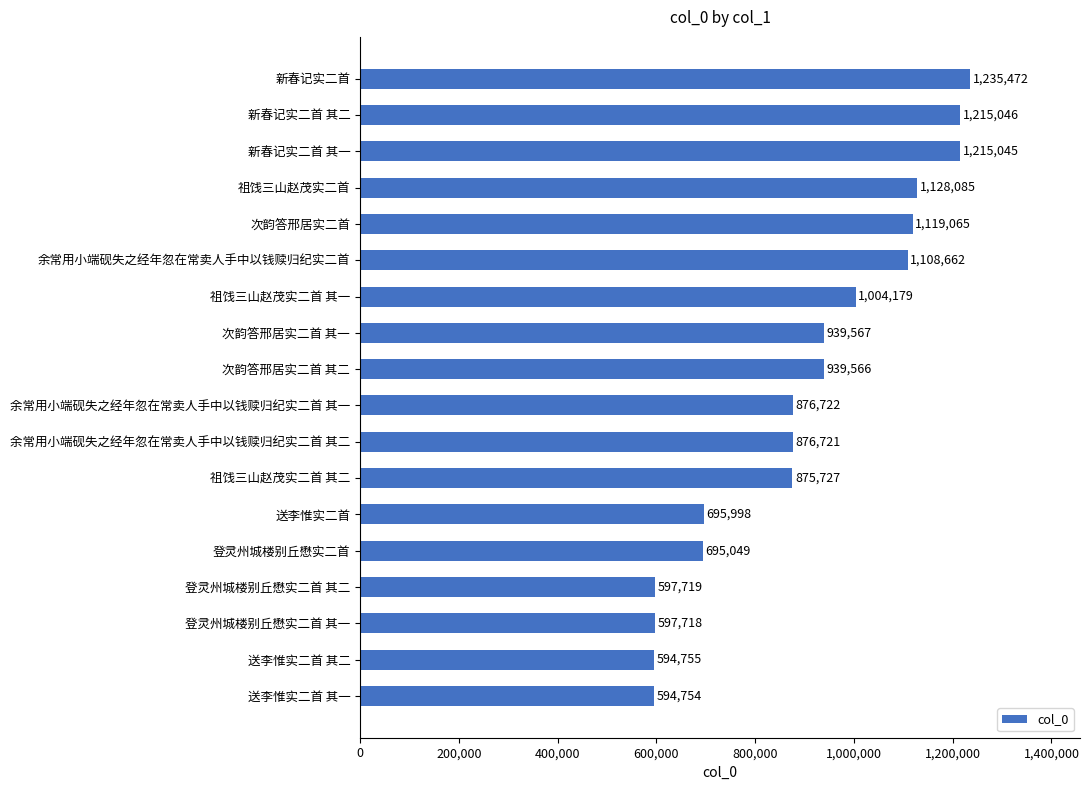

The value at 余常用小端砚失之经年忽在常卖人手中以钱赎归纪实二首 is 1108662. True or false?

True